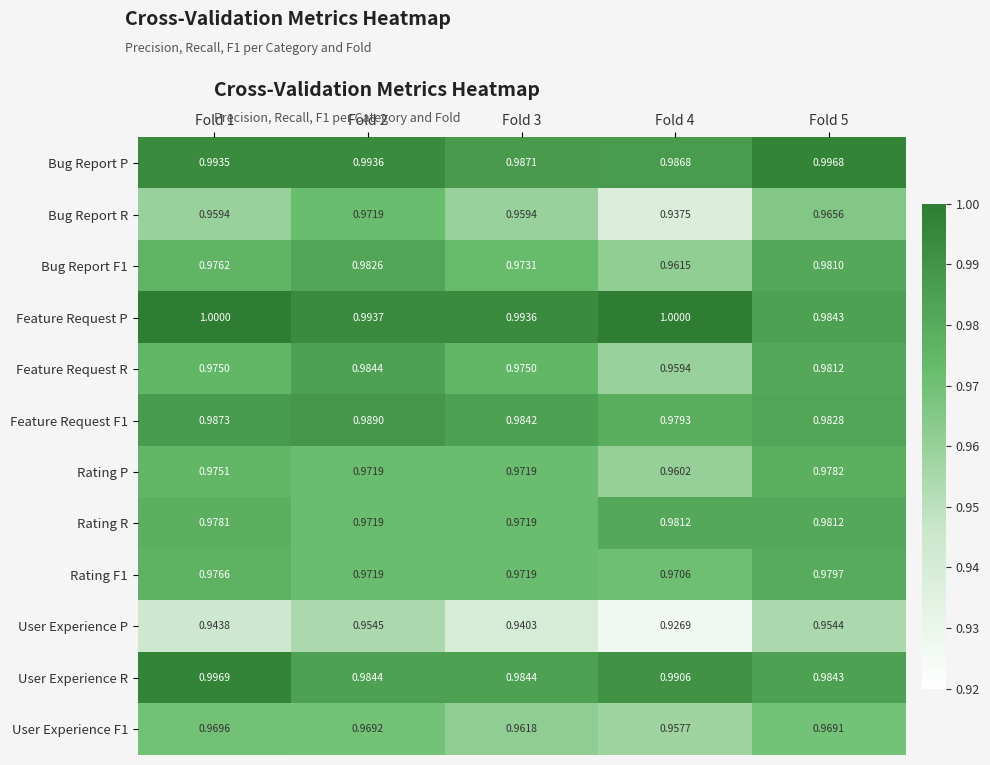

Which series has the widest spread of values?

Bug Report R